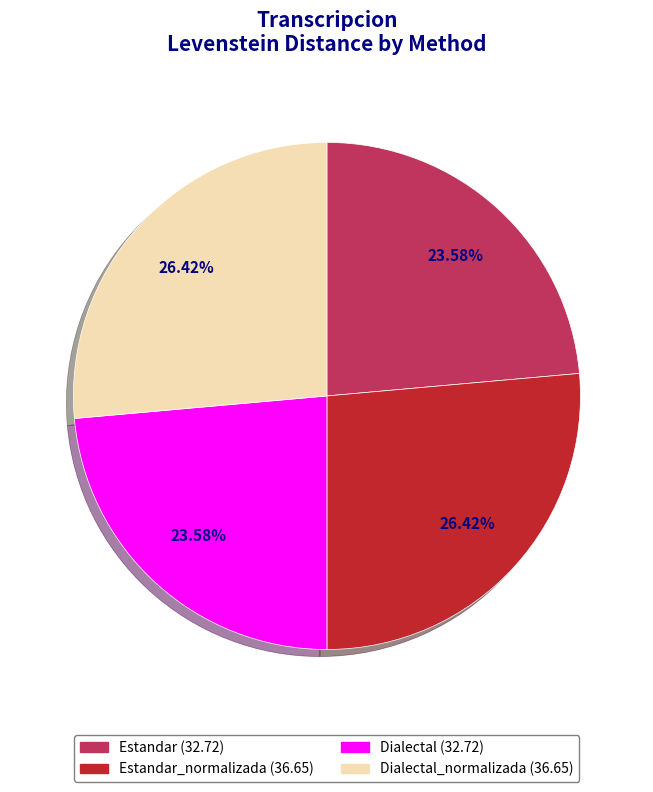

Does any single category account for the majority?

No